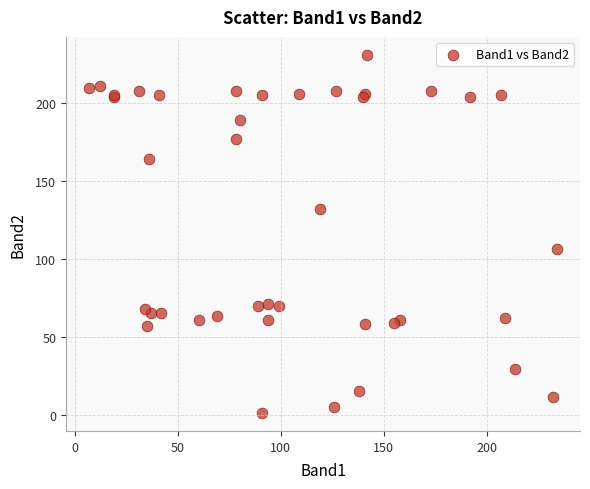

What Y value in the scatter plot is closest to 116?

106